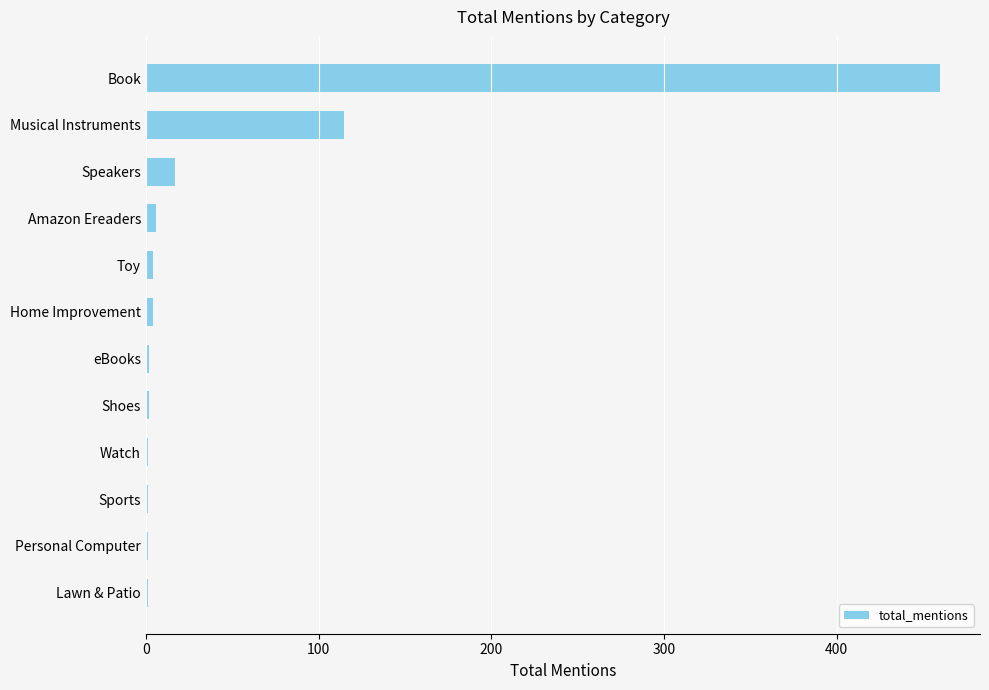

What is the sum of all values?

614